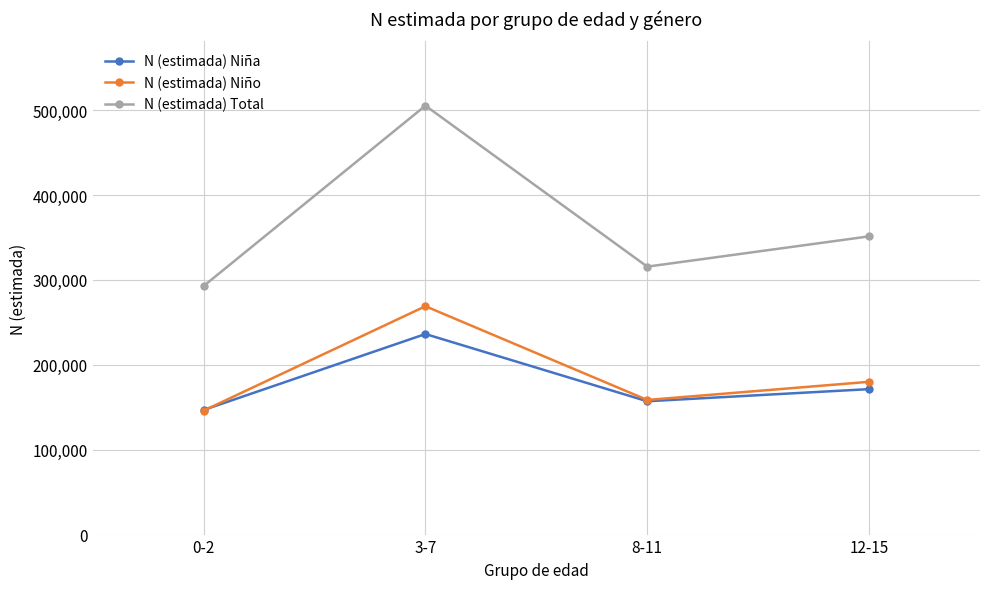

Reading right to left, extract all data points from this chart.

N (estimada) Niña: 171337	157043	236250	146761
N (estimada) Niño: 179955	158571	268991	145990
N (estimada) Total: 351292	315614	505241	292751